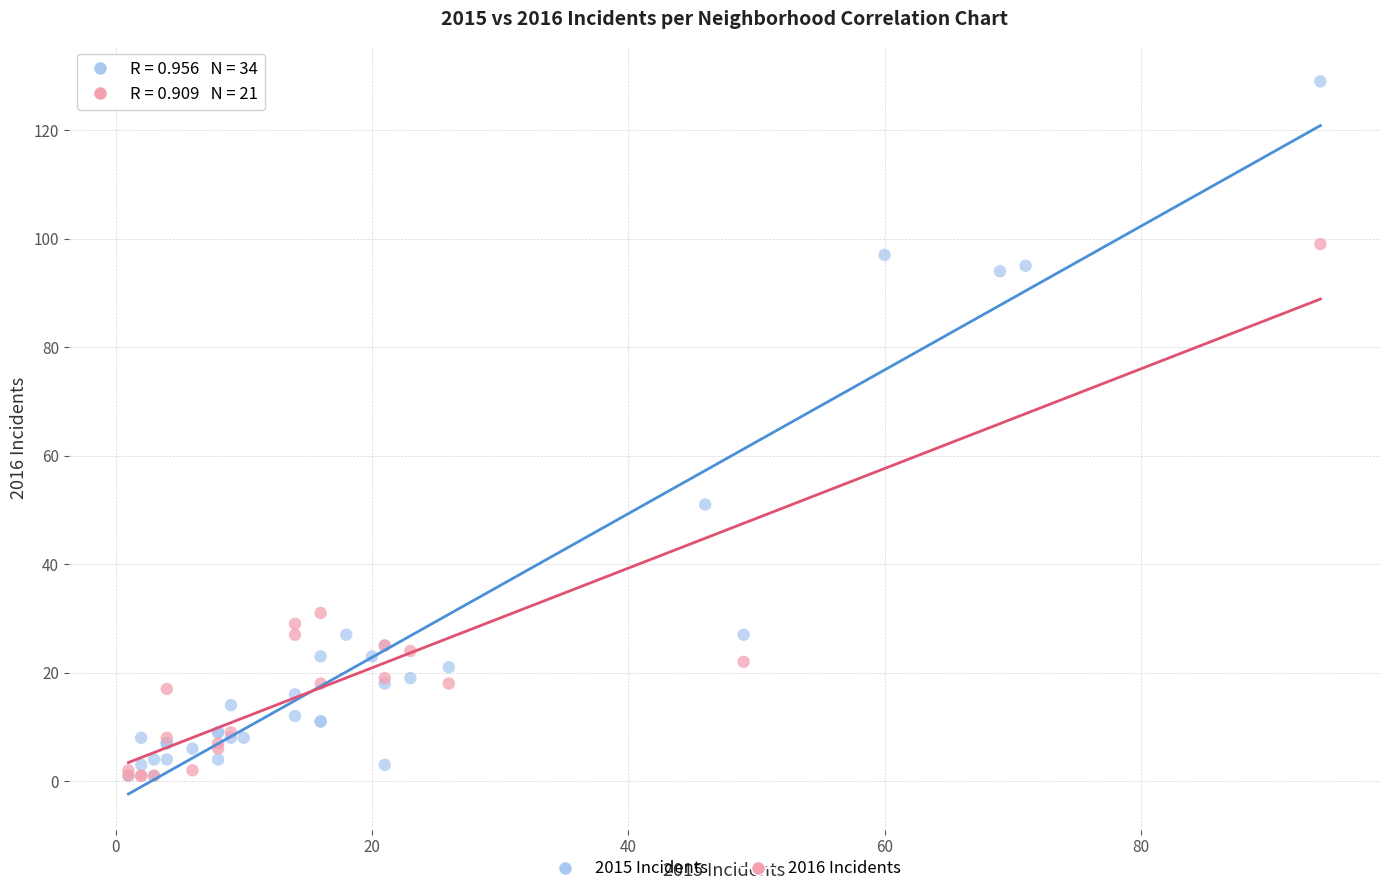

Which series reaches the maximum Y coordinate?

2015 Incidents